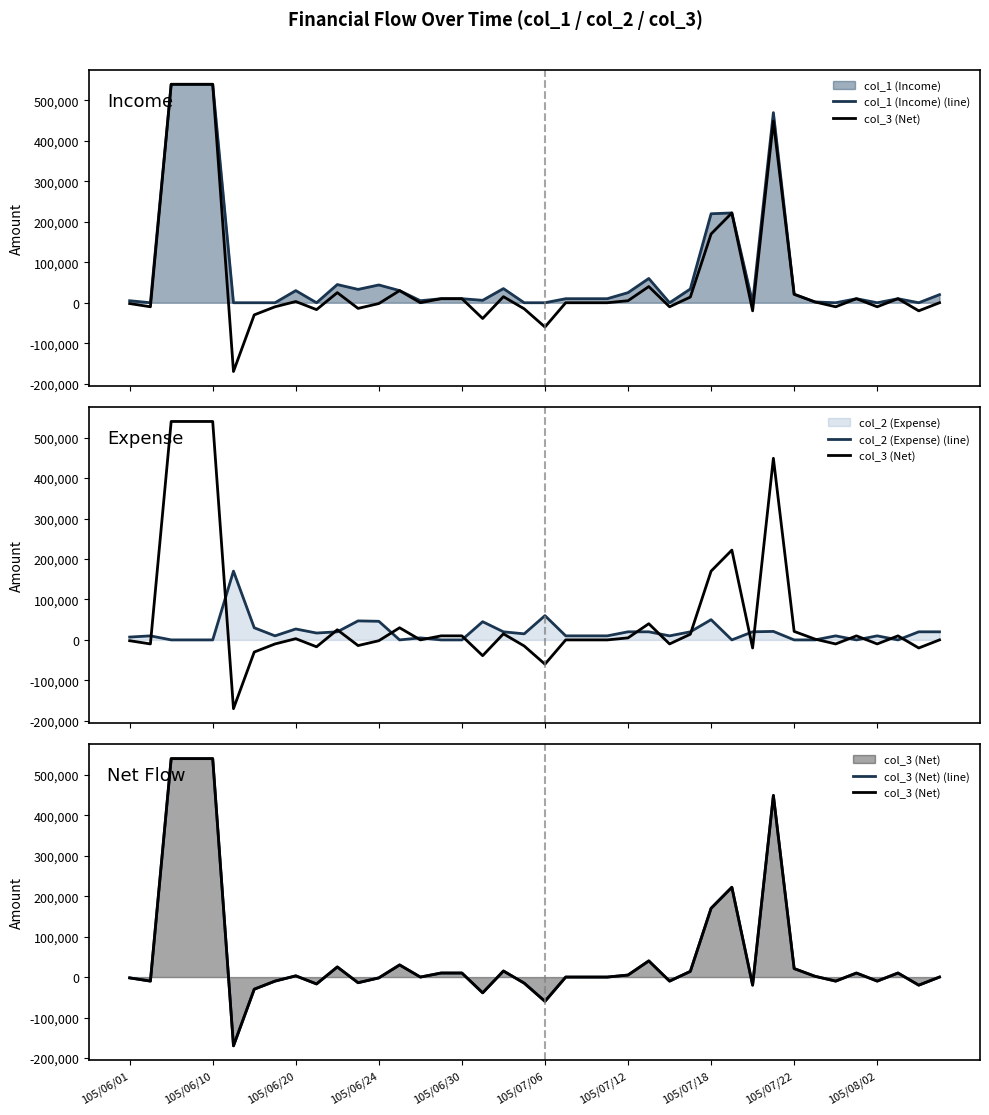

Reading right to left, extract all data points from this chart.

col_1 (Income) (line): 20000	0	10000	0	10000	0	2000	21000	470000	0	222000	220000	34000	0	60000	25000	10000	10000	10000	0	0	35000	6000	10000	10000	5000	30000	44000	33000	45000	0	30000	0	0	0	540000	540000	540000	0	5000
col_3 (Net): 0	-20000	10000	-10000	10000	-10000	2000	21000	449000	-20000	222000	170000	14000	-10000	40000	5000	0	0	0	-60000	-15000	15000	-39000	10000	10000	0	30000	-2000	-14000	25000	-17000	3000	-10000	-30000	-170000	540000	540000	540000	-10000	-2000
col_2 (Expense) (line): 20000	20000	0	10000	0	10000	0	0	21000	20000	0	50000	20000	10000	20000	20000	10000	10000	10000	60000	15000	20000	45000	0	0	5000	0	46000	47000	20000	17000	27000	10000	30000	170000	0	0	0	10000	7000
col_3 (Net) (line): 0	-20000	10000	-10000	10000	-10000	2000	21000	449000	-20000	222000	170000	14000	-10000	40000	5000	0	0	0	-60000	-15000	15000	-39000	10000	10000	0	30000	-2000	-14000	25000	-17000	3000	-10000	-30000	-170000	540000	540000	540000	-10000	-2000